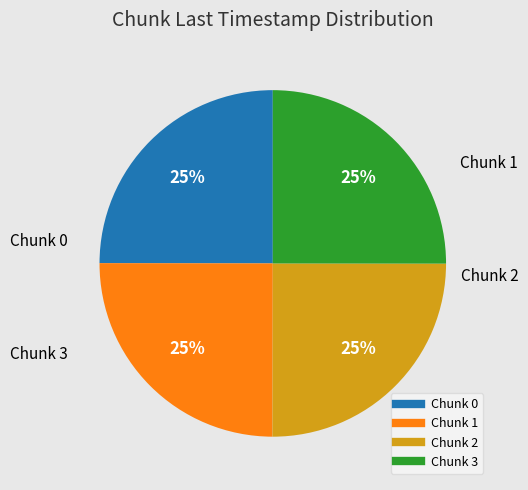

Does any single category account for the majority?

No